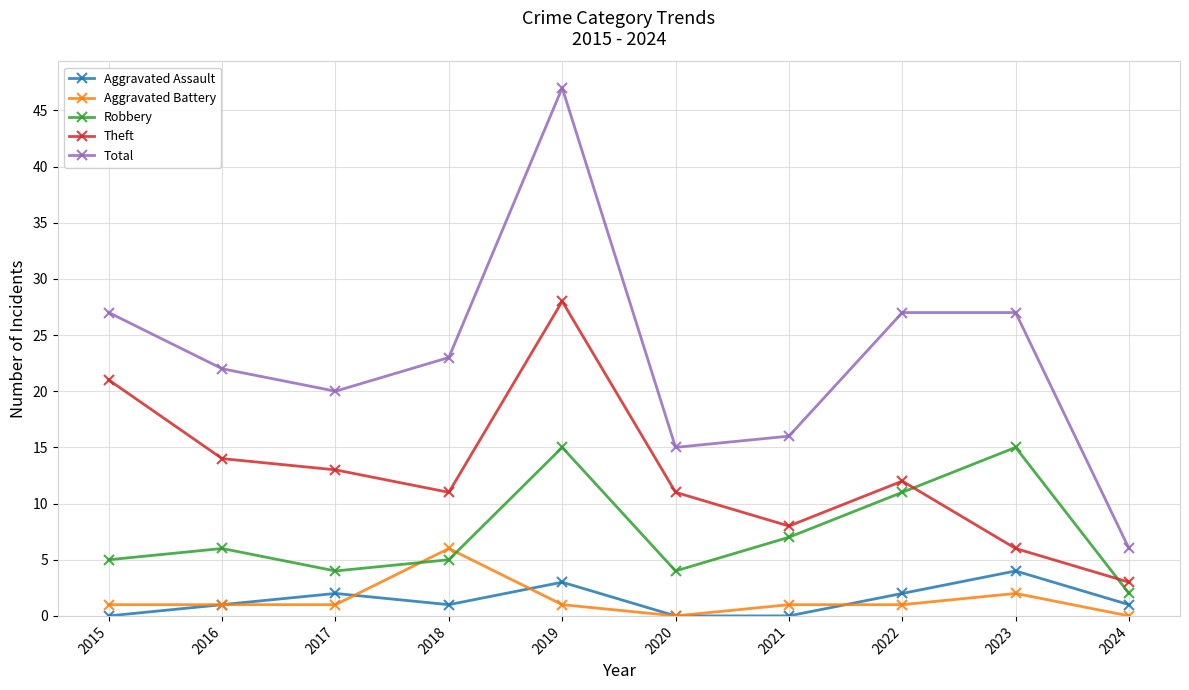

Is the value of Theft at 2021 greater than the value of Total at 2020?

No